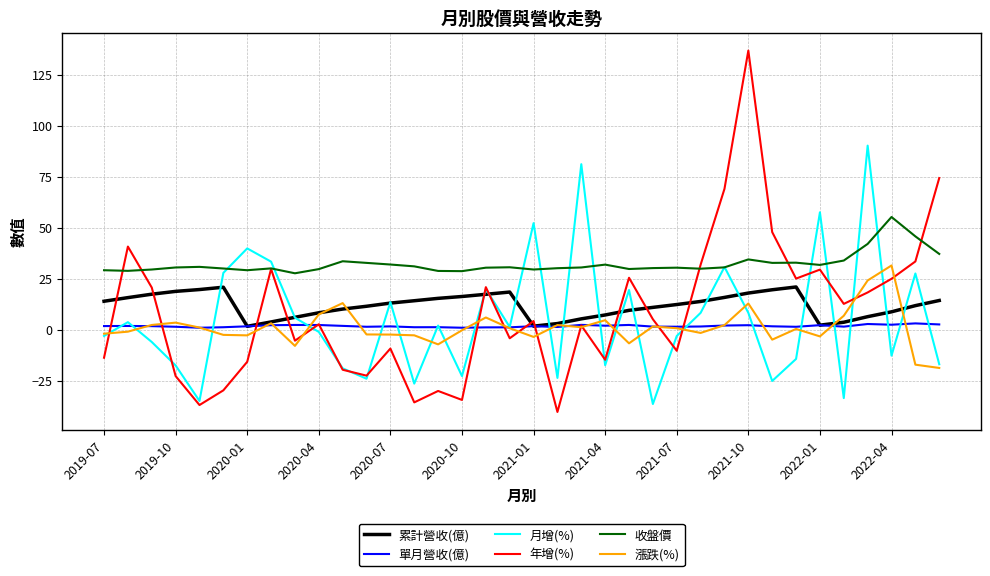

List the series in order of their peak value, lowest first.

單月營收(億), 累計營收(億), 漲跌(%), 收盤價, 月增(%), 年增(%)